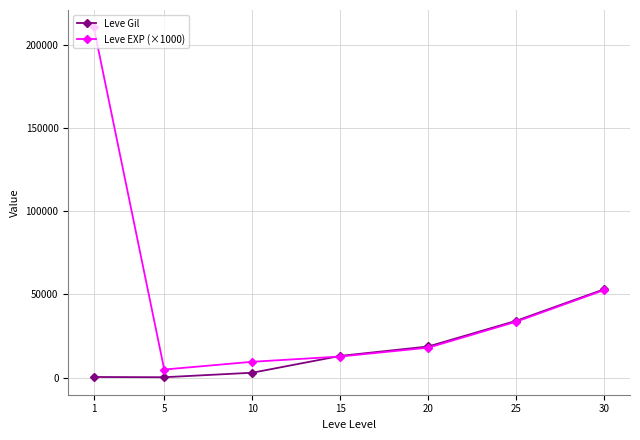

What is the value of the Leve Gil point at the 3rd from the left?

2913.3